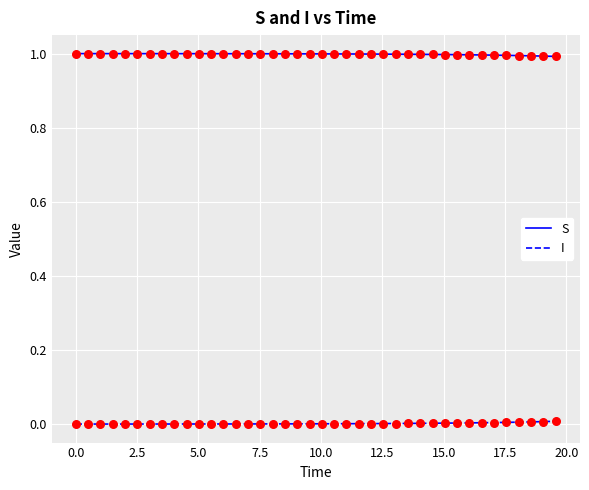

What are all the series names shown in the legend?

S, I